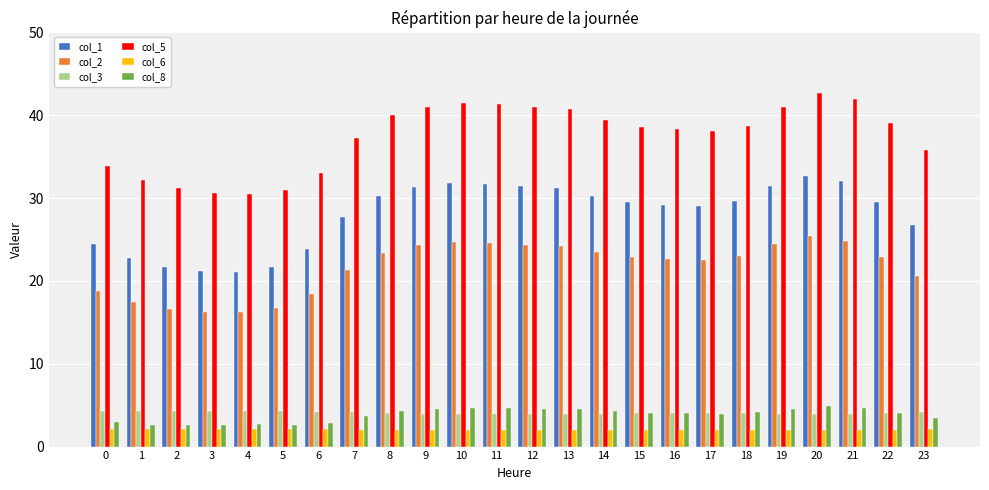

Which series has the largest range (max minus min)?

col_5